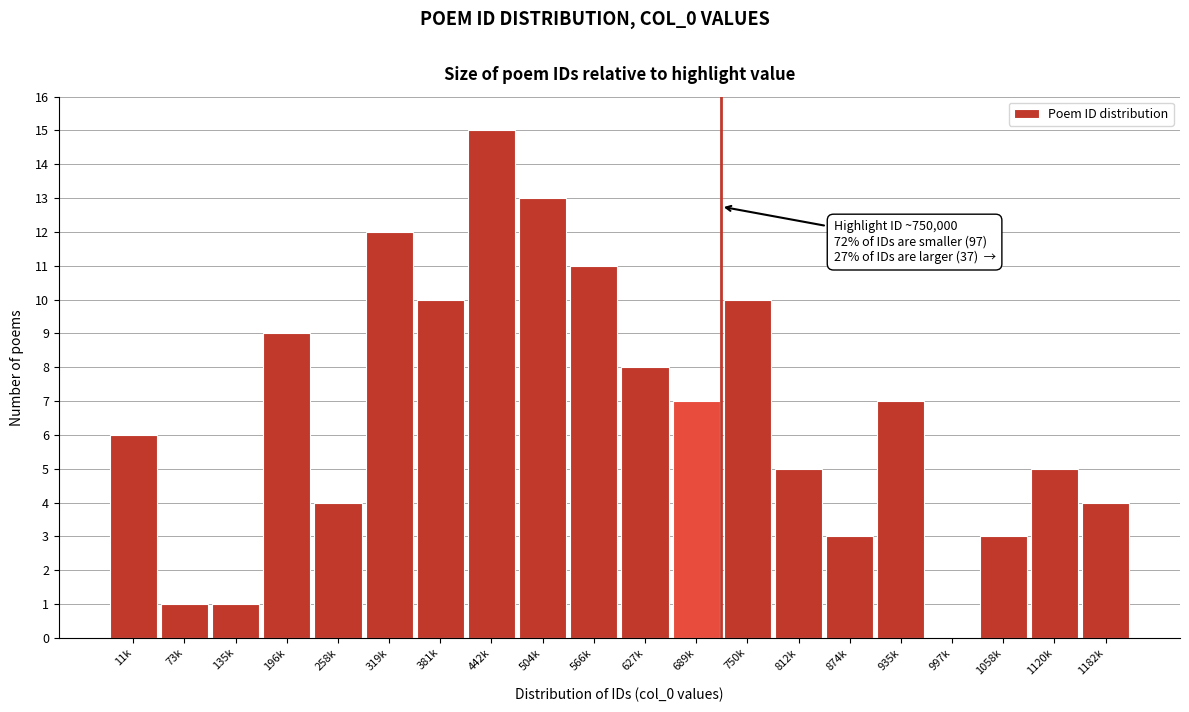

Reading left to right, what are all the values shown in this chart?

11k=6	73k=1	135k=1	196k=9	258k=4	319k=12	381k=10	442k=15	504k=13	566k=11	627k=8	689k=7	750k=10	812k=5	874k=3	935k=7	997k=0	1058k=3	1120k=5	1182k=4